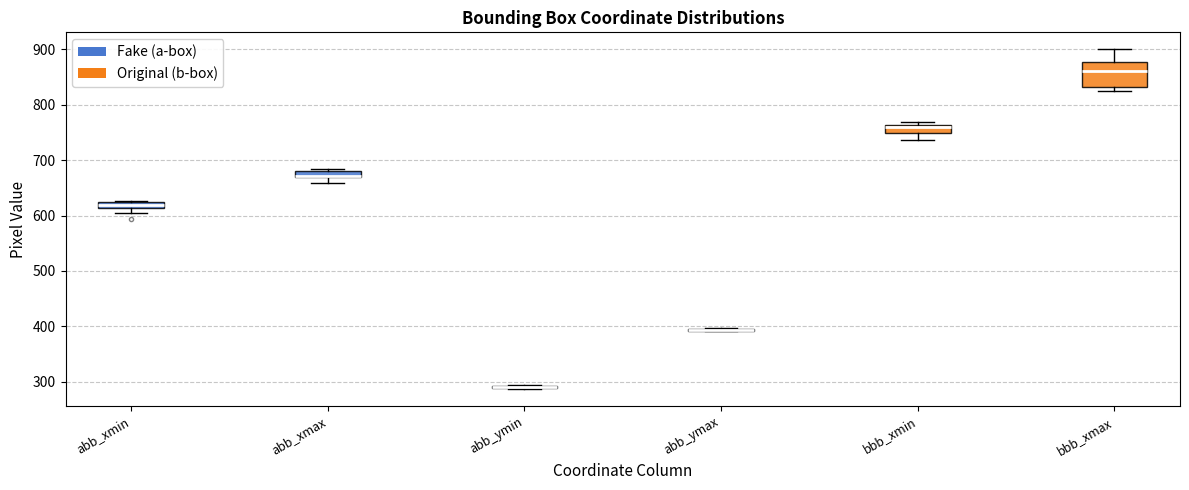

Comparing the boxes themselves (not the whiskers), which one is the tallest?

bbb_xmax